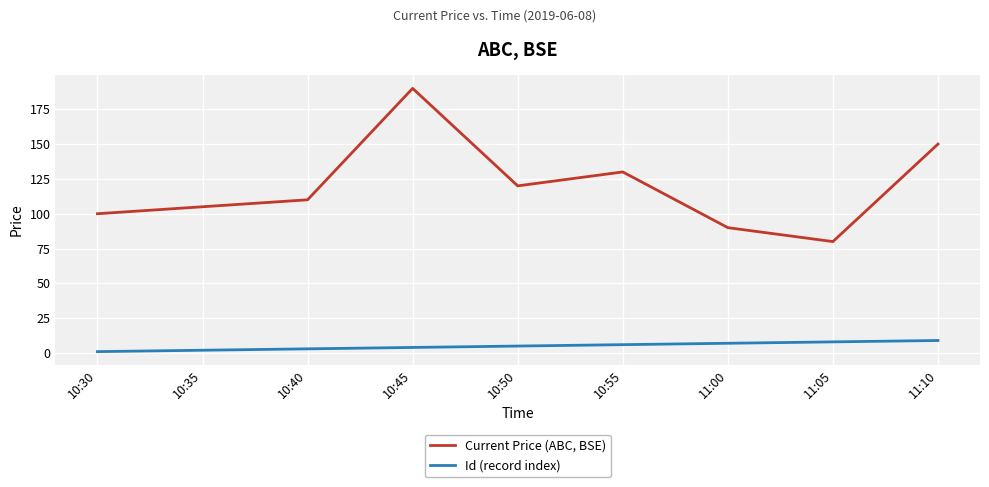

What is the average value of the Id (record index) series?

5